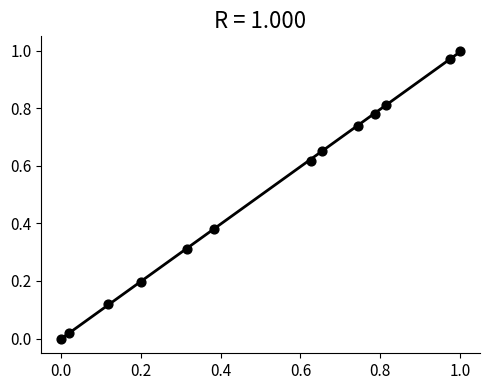

How many points are shown in the scatter plot?

13